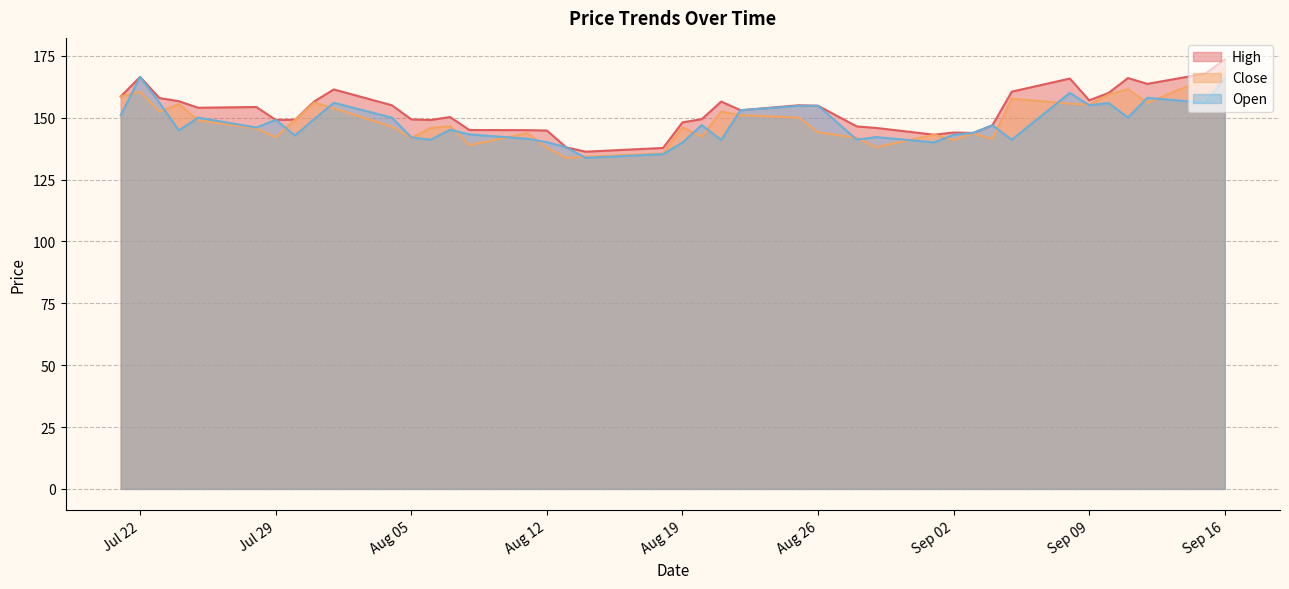

What position from the left is 2025-09-04?

32